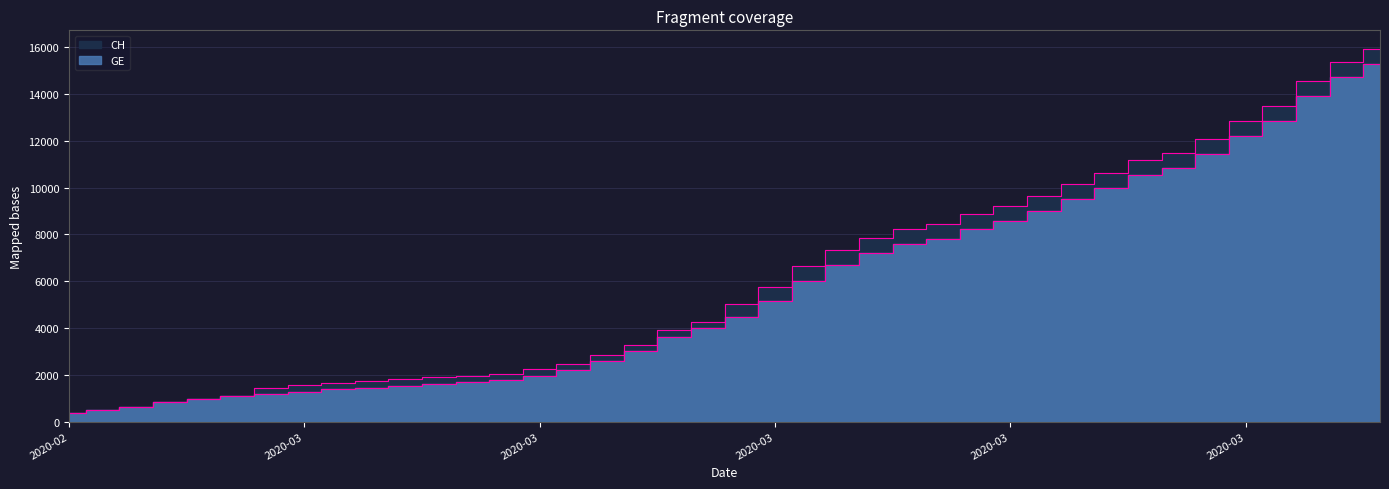

True or false: GE has a value of 18506 at 2020-03.

False